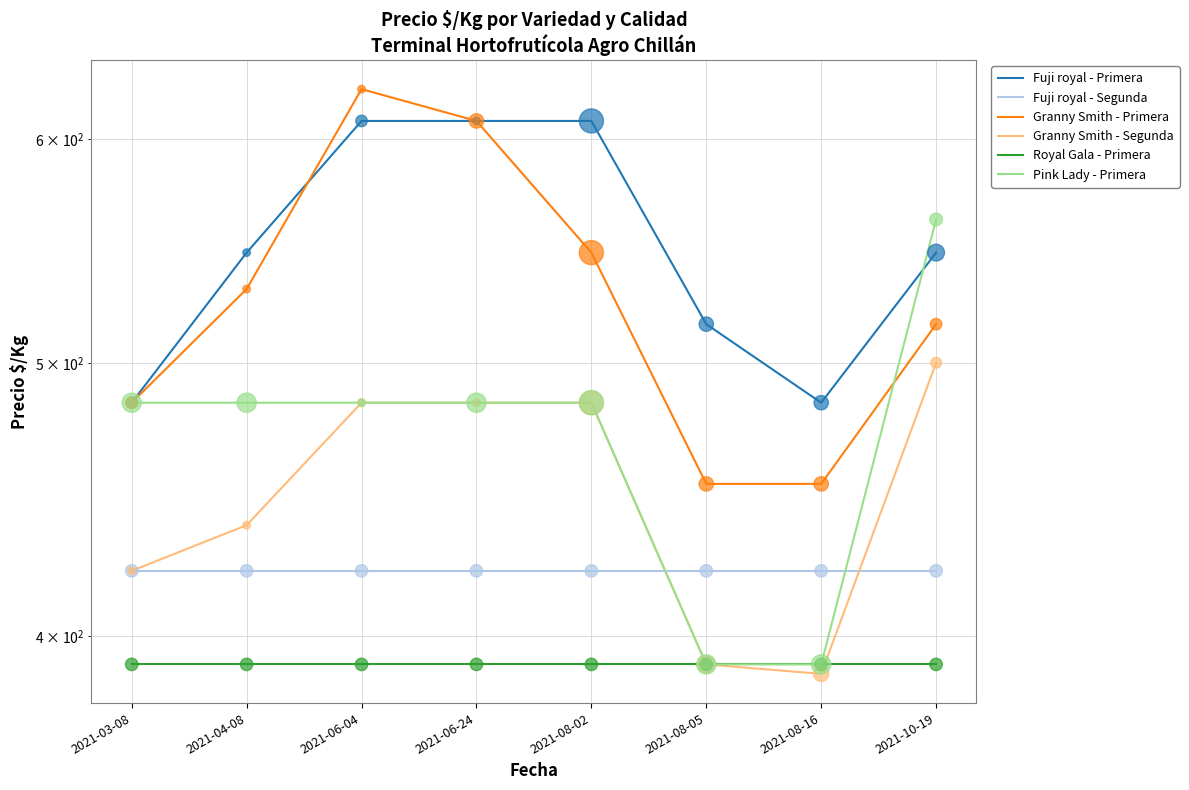

Is the value of Granny Smith - Primera at 2021-03-08 greater than the value of Royal Gala - Primera at 2021-06-24?

Yes